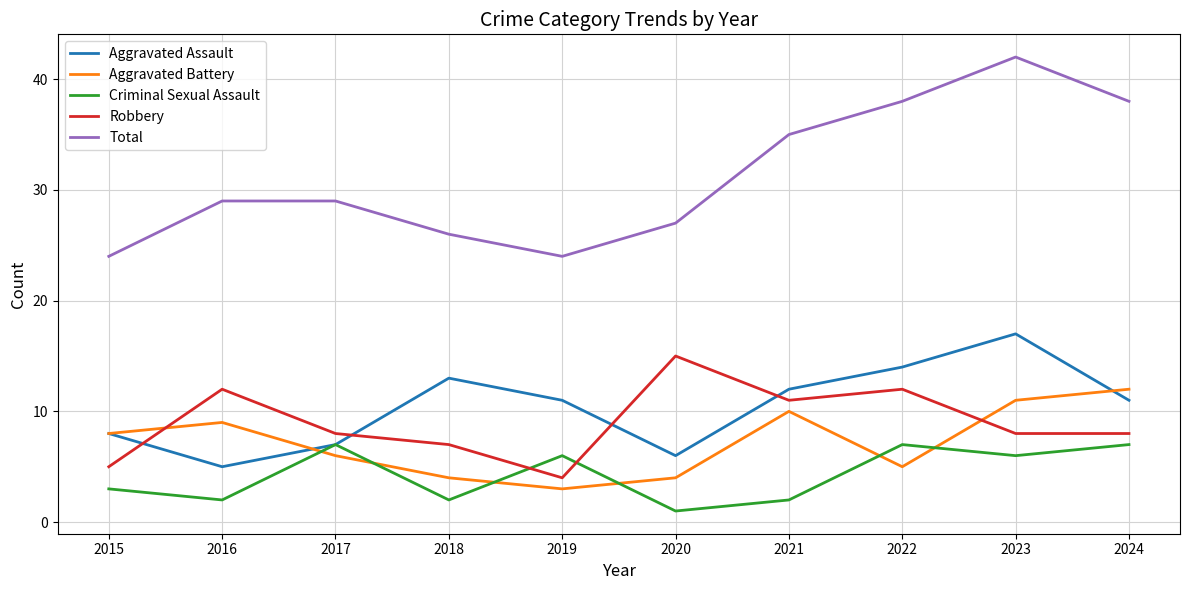

At which label is Criminal Sexual Assault closest to 4?

2015